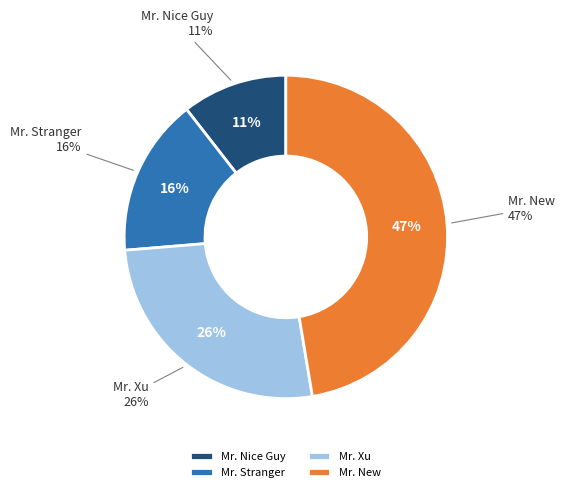

Count the number of slices in the pie.

4